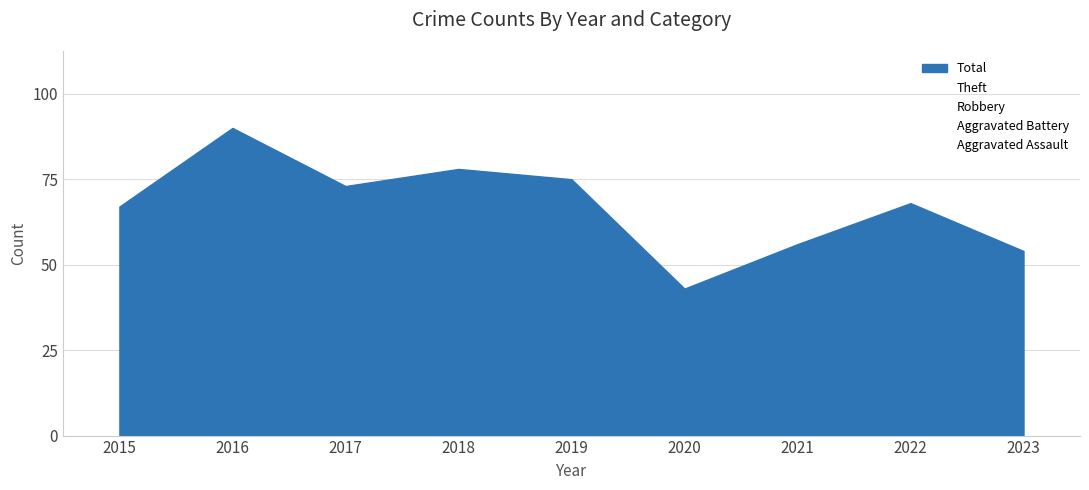

Where is the first local minimum for Total?

2017